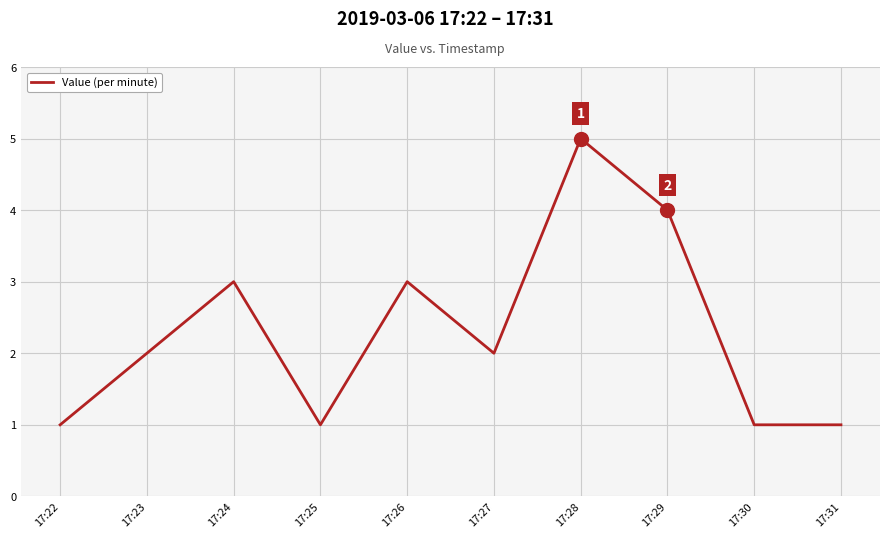

Is it true that the value at 17:26 is 5?

False